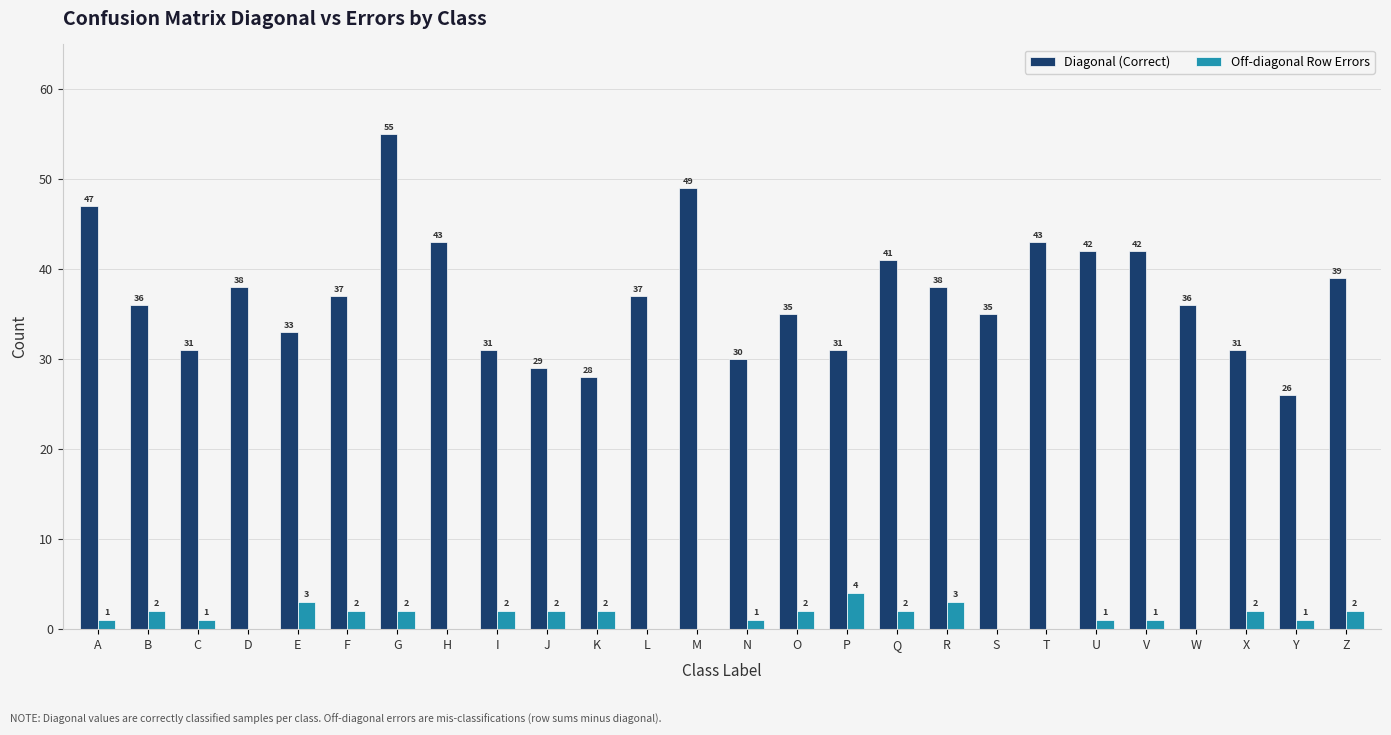

The Diagonal (Correct) series shows 26 at R. True or false?

False